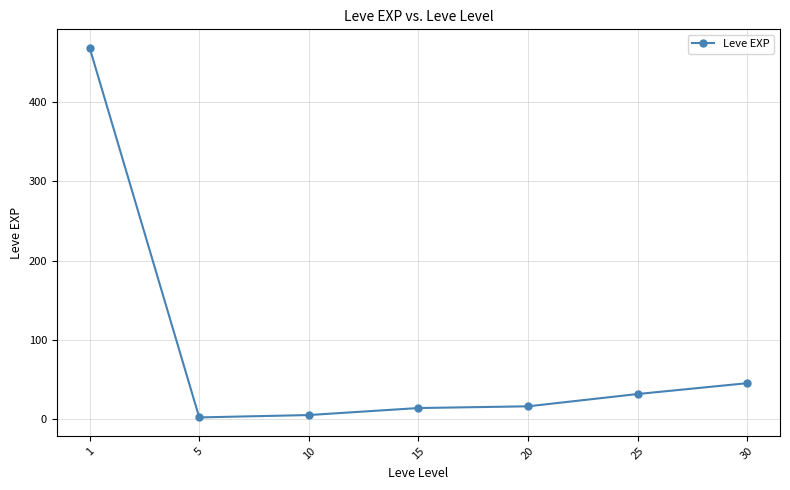

Read the value at 30.

45.5